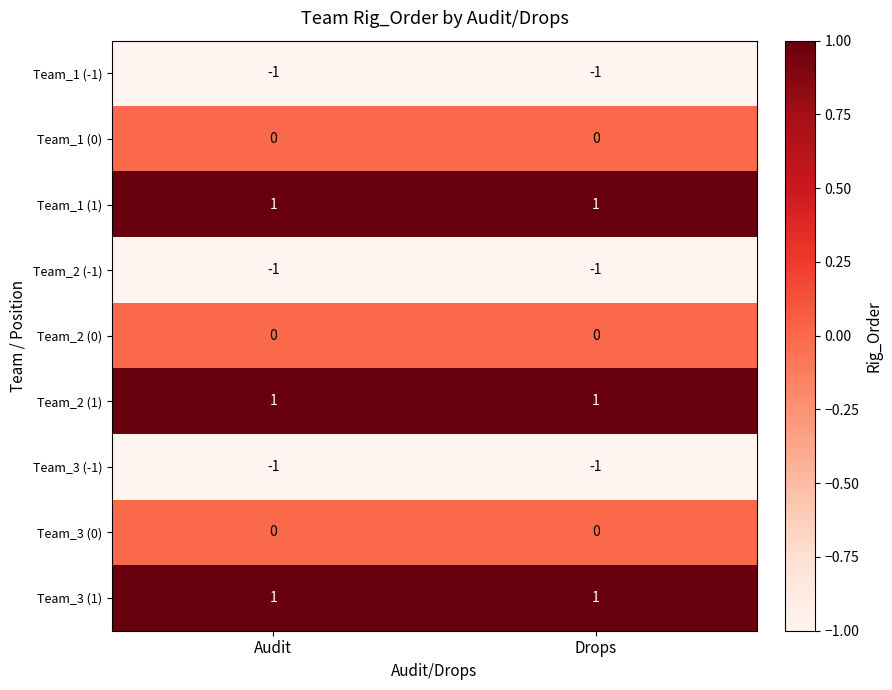

Reading left to right, extract all data points from this chart.

Team_1 (-1): Audit=-1	Drops=-1
Team_1 (0): Audit=0	Drops=0
Team_1 (1): Audit=1	Drops=1
Team_2 (-1): Audit=-1	Drops=-1
Team_2 (0): Audit=0	Drops=0
Team_2 (1): Audit=1	Drops=1
Team_3 (-1): Audit=-1	Drops=-1
Team_3 (0): Audit=0	Drops=0
Team_3 (1): Audit=1	Drops=1